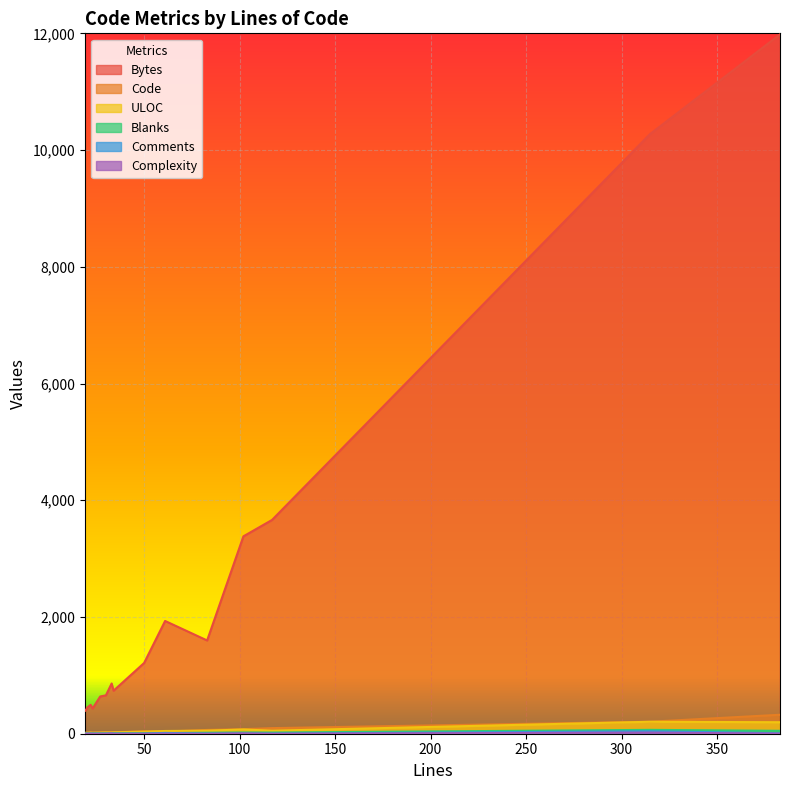

What is the value of the Blanks point at the 7th from the left?

6